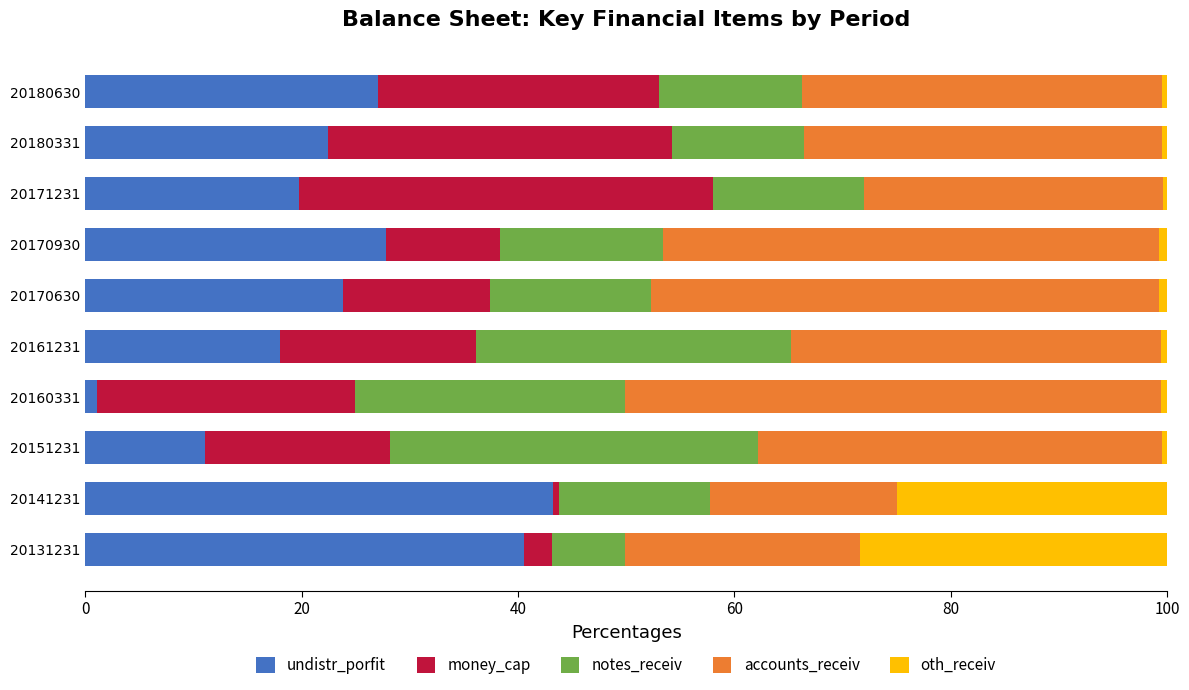

What is the sum of all undistr_porfit values?

234.7